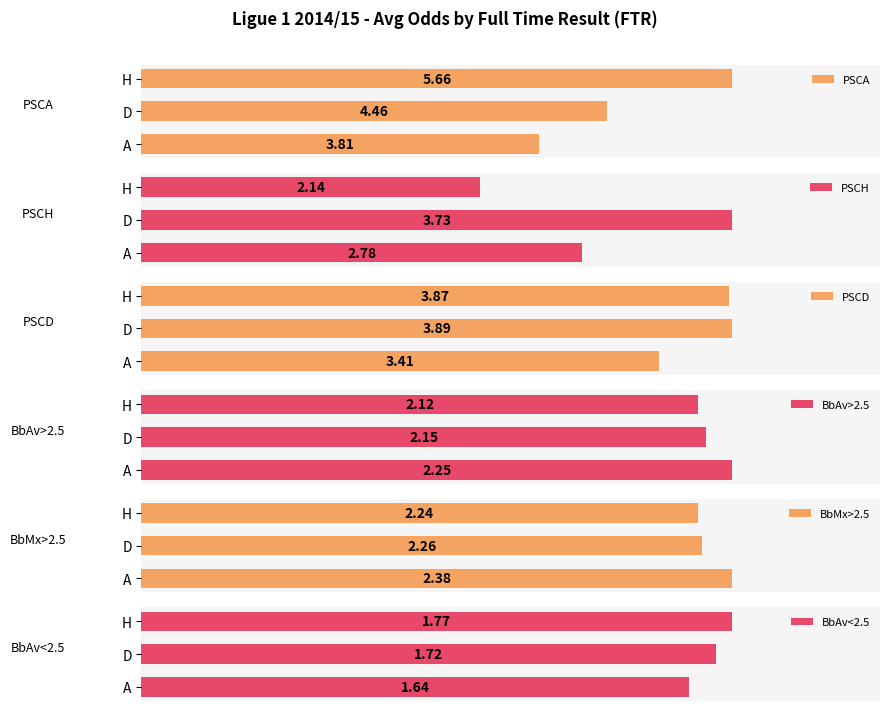

Are the bars grouped side by side (vs. stacked)?

Yes